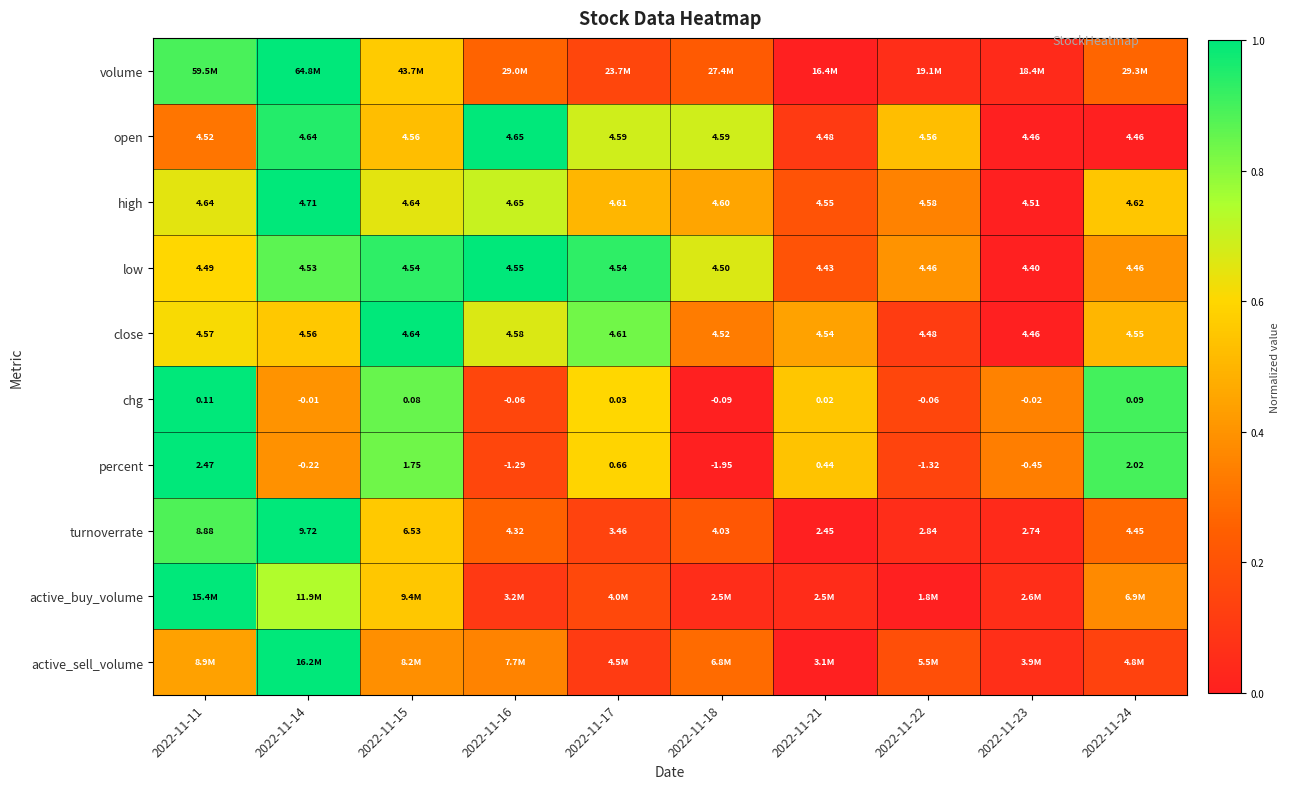

Is the value of chg at 2022-11-15 greater than the value of turnoverrate at 2022-11-24?

No